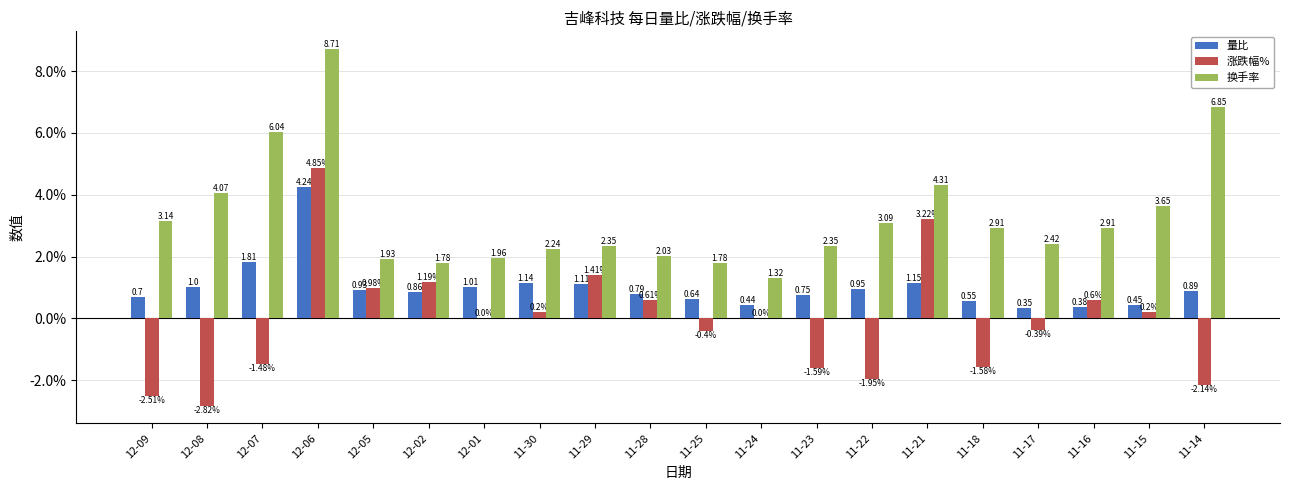

Which series changed the most between 11-25 and 11-15?

换手率